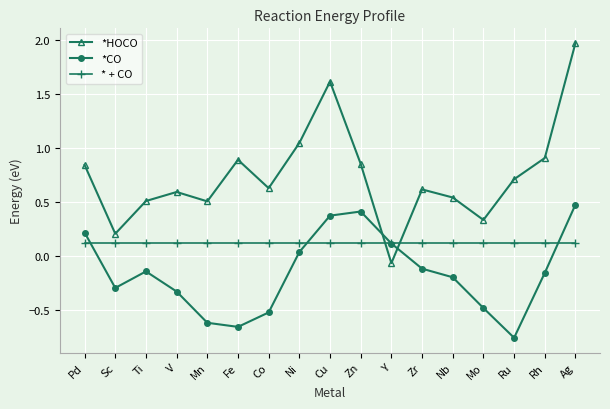

True or false: *CO has more than 1 interior local peaks.

True